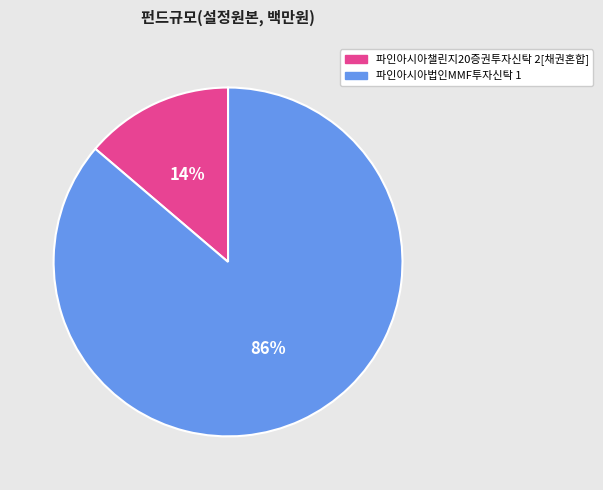

To the nearest percent, what portion does 파인아시아챌린지20증권투자신탁 2[채권혼합] represent?

14%